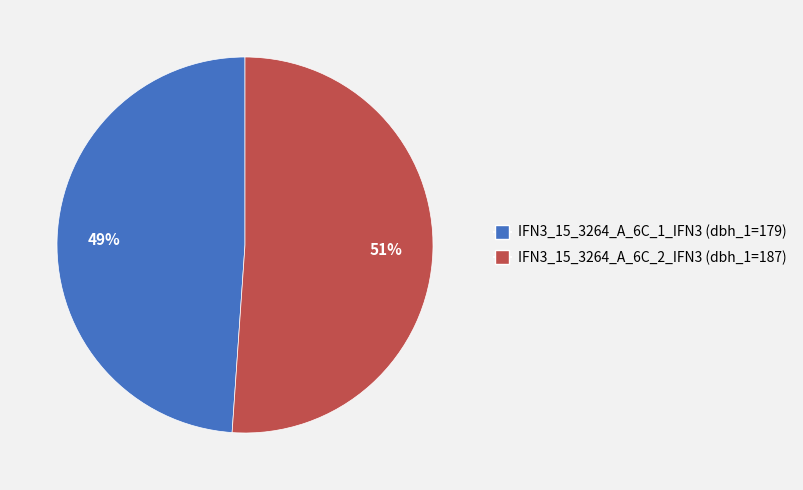

Which slice is the smallest?

IFN3_15_3264_A_6C_1_IFN3 (dbh_1=179)